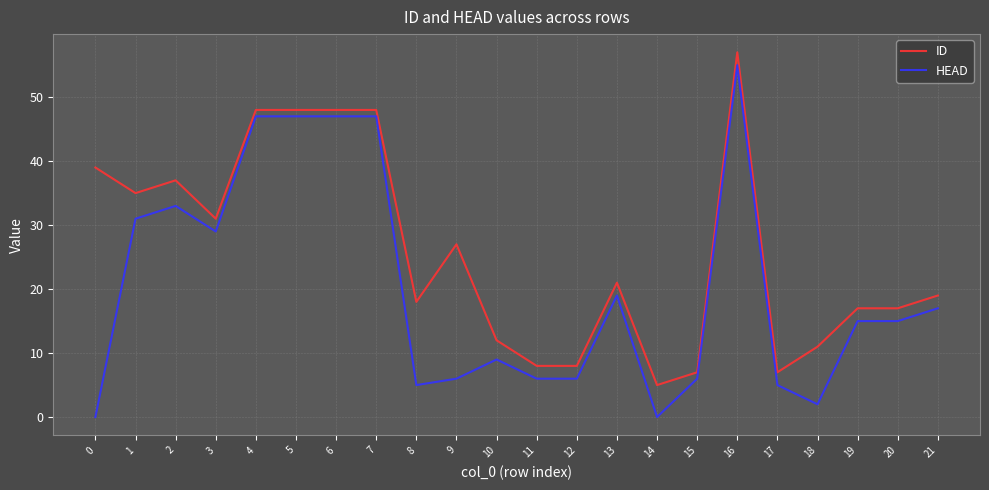

What is the difference between the maximum and minimum values in the ID series?

52